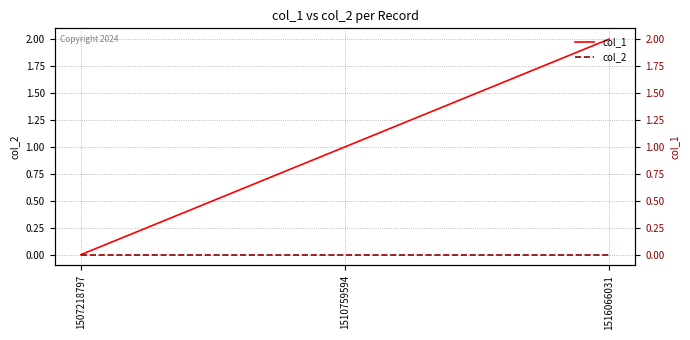

What is the maximum value for col_1?

2